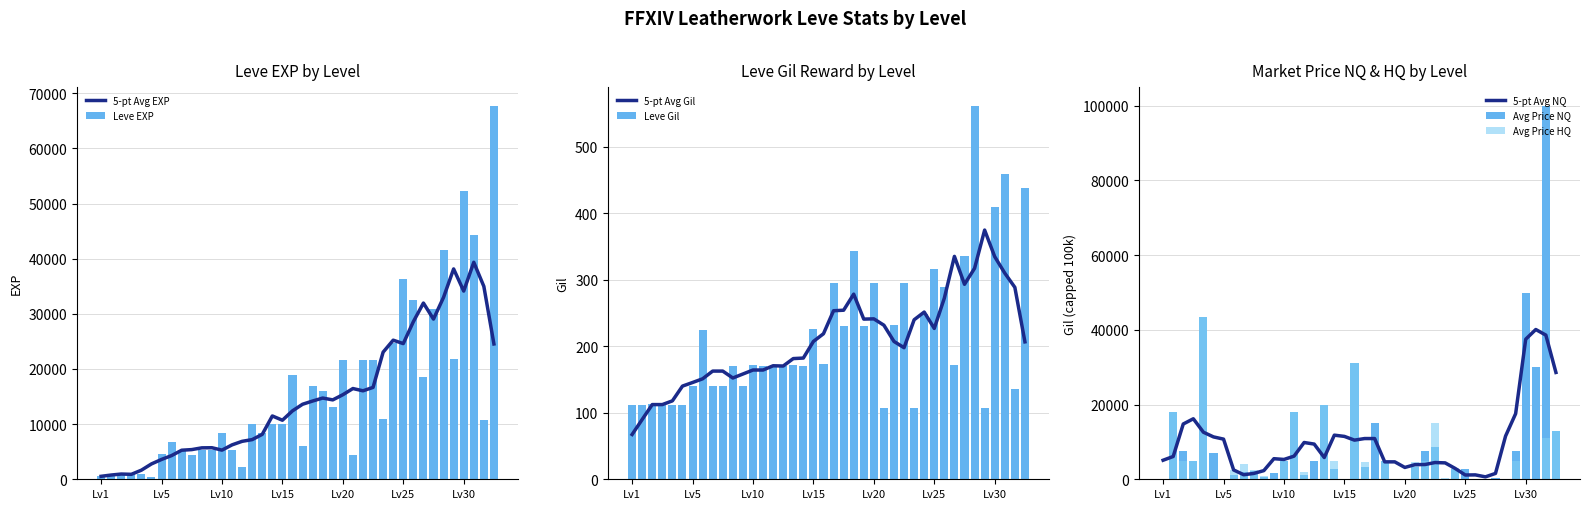

What is the difference between the maximum and minimum values in the Leve Gil series?

455